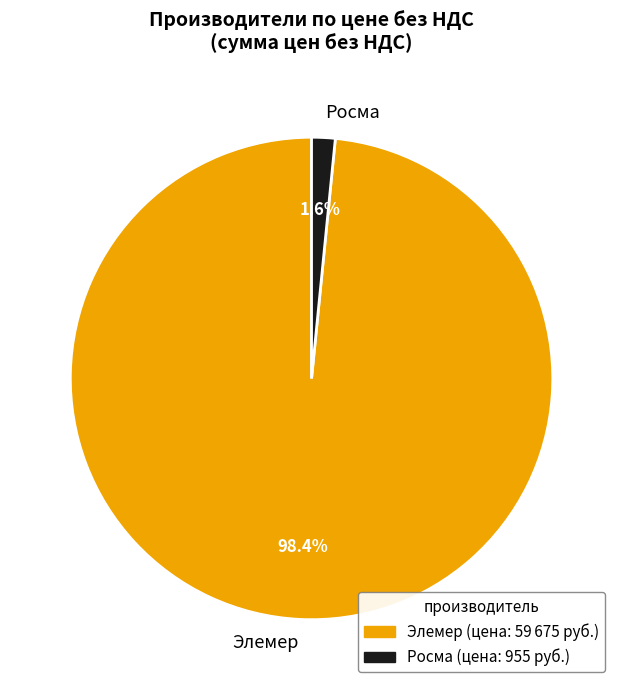

To the nearest percent, what is the combined percentage of Элемер and Росма?

100%